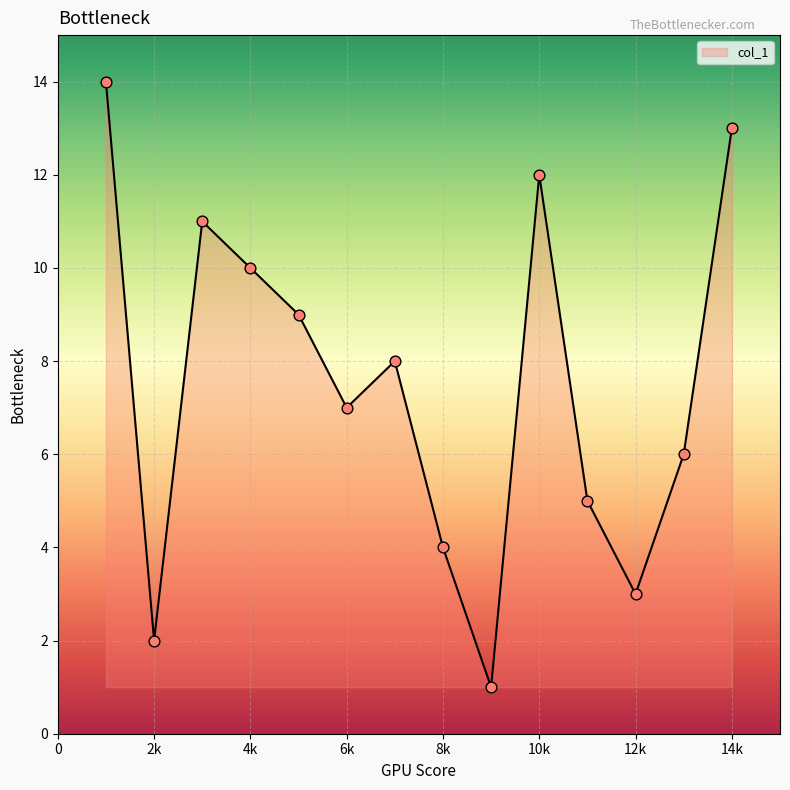

What is the maximum value shown in the chart?

14